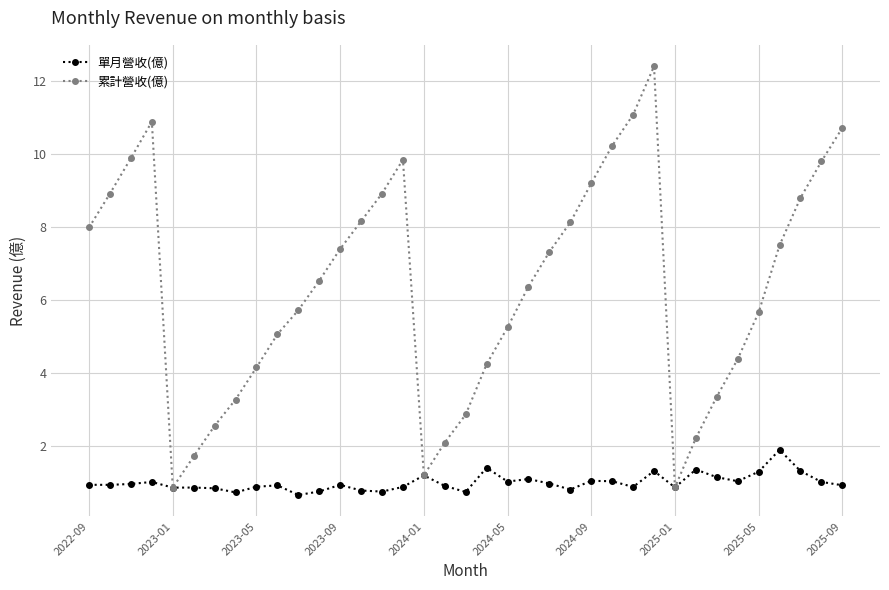

Which series has the largest total across all categories?

累計營收(億)